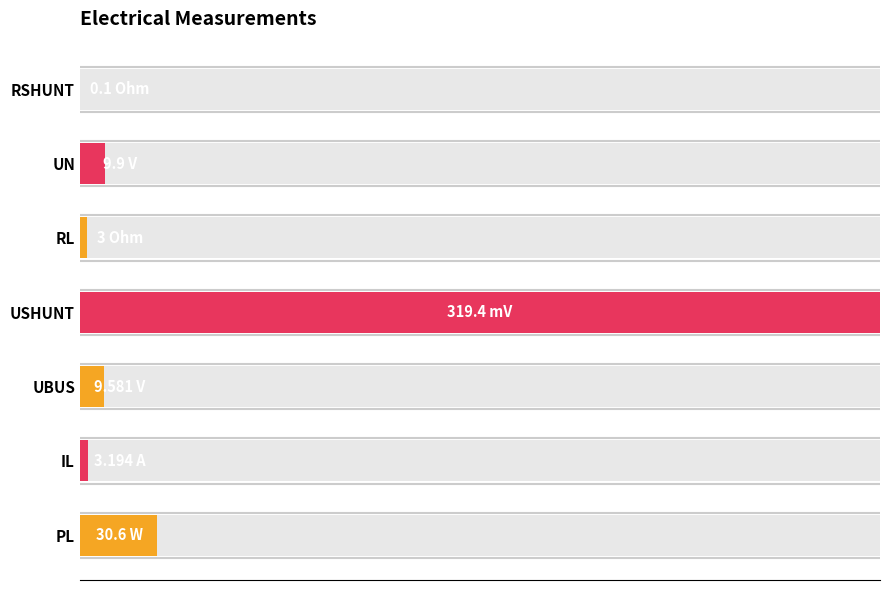

Are the bars horizontal?

Yes